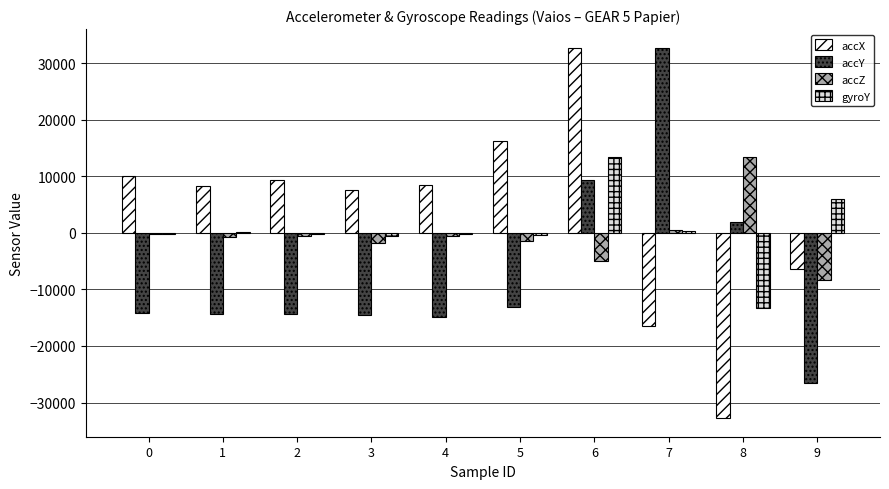

What is the total value across all series at 8?

-30725